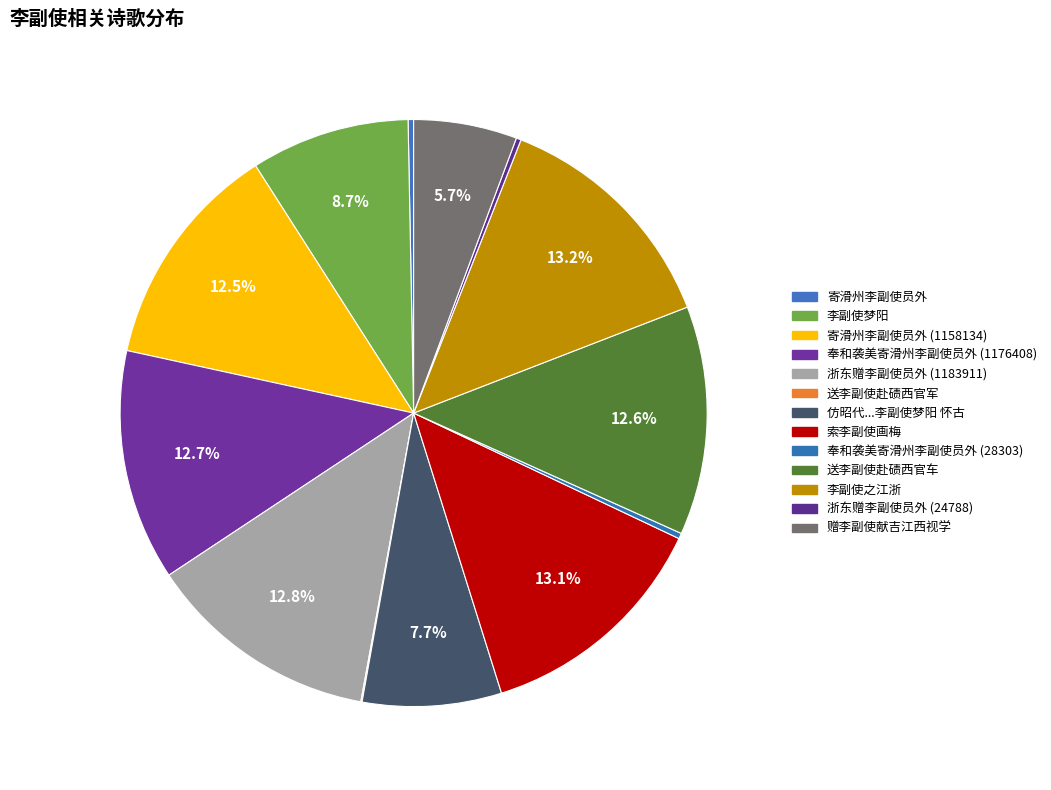

Rank the categories by value from highest to lowest.

李副使之江浙, 索李副使画梅, 浙东赠李副使员外(1183911), 奉和袭美寄滑州李副使员外, 送李副使赴碛西官车, 寄滑州李副使员外(1158134), 李副使梦阳, 仿昭代诸家体三十八首 十四 李副使梦阳 怀古, 赠李副使献吉江西视学, 奉和袭美寄滑州李副使员外(28303), 寄滑州李副使员外, 浙东赠李副使员外(24788), 送李副使赴碛西官军